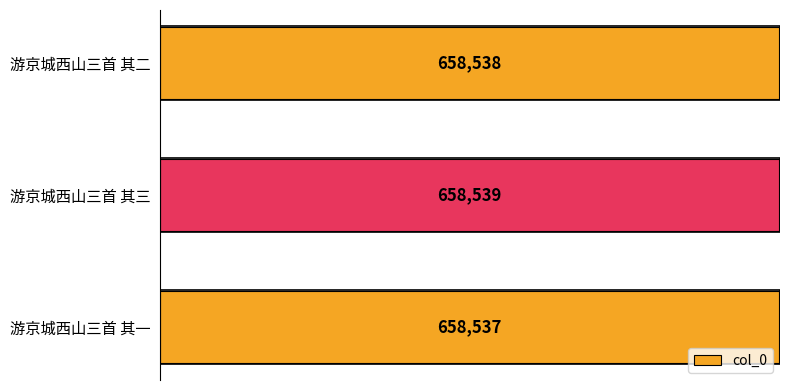

What is the greatest value displayed?

658539